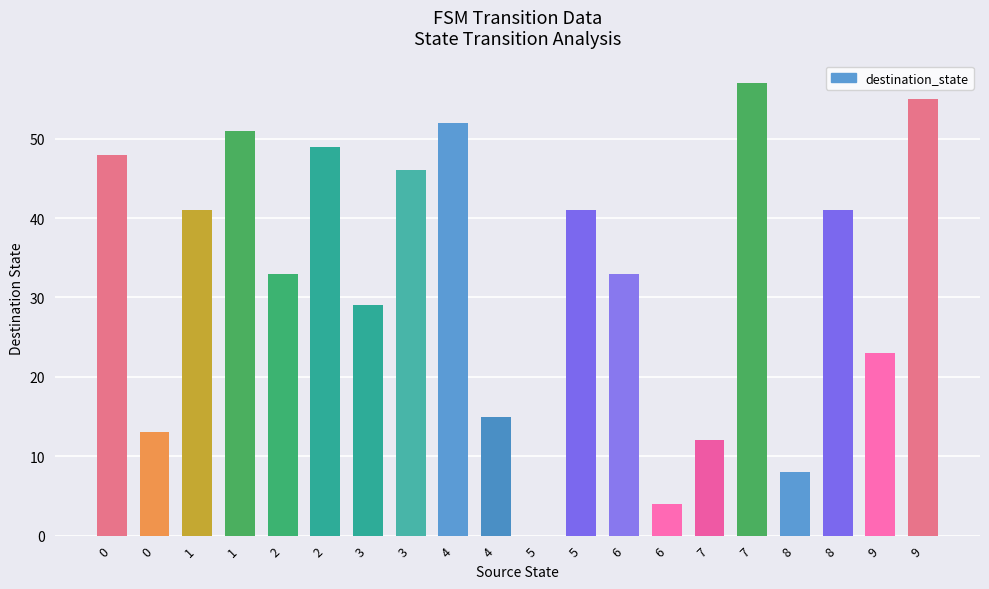

How many data points does each series have?

20